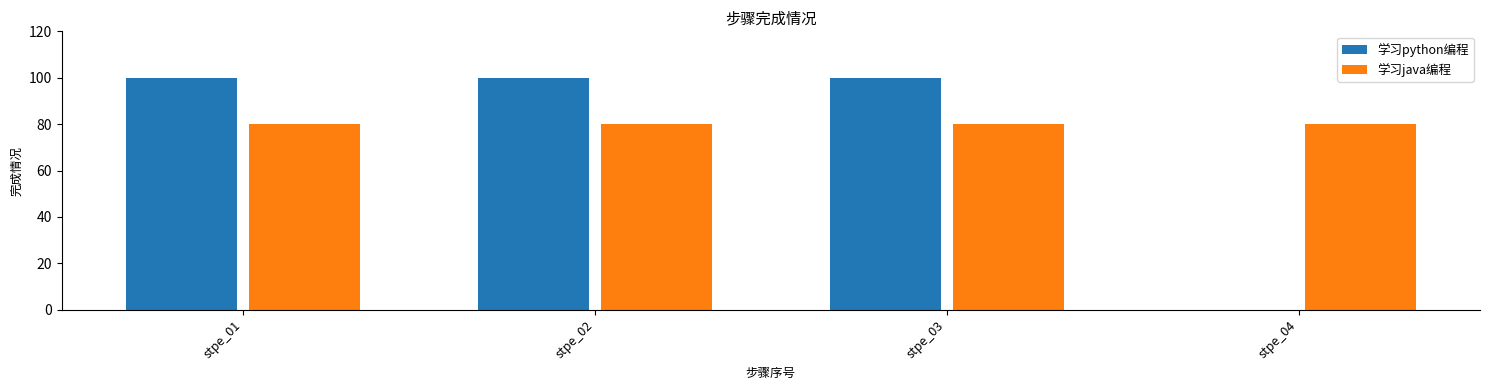

True or false: 学习python编程 has a value of 100 at stpe_01.

True